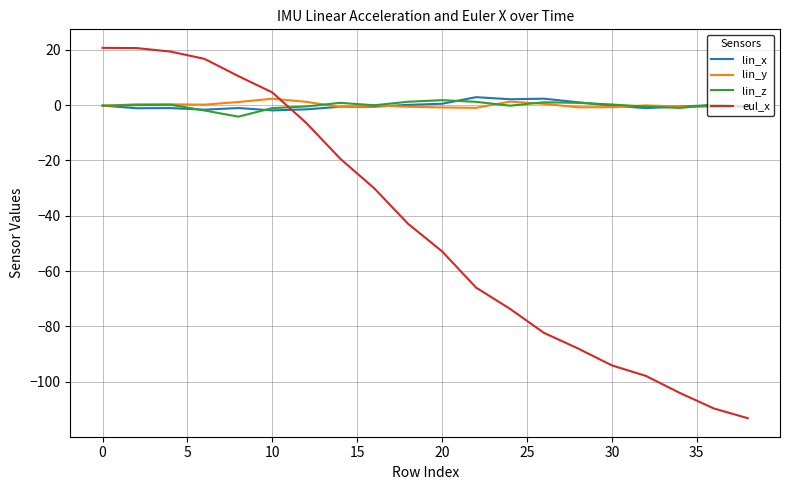

After their last crossing, which series has the higher values: eul_x or lin_y?

lin_y